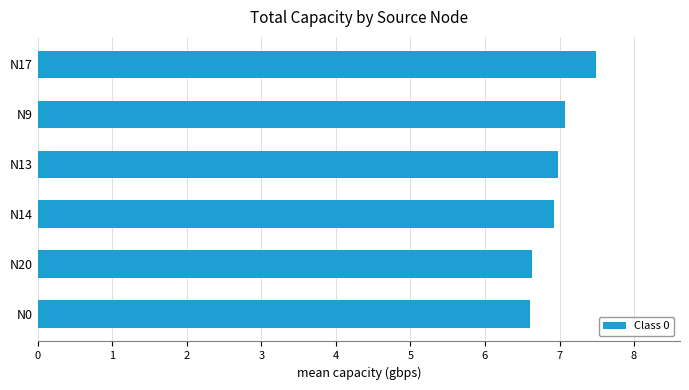

What is the difference between the maximum and second lowest values?

0.9